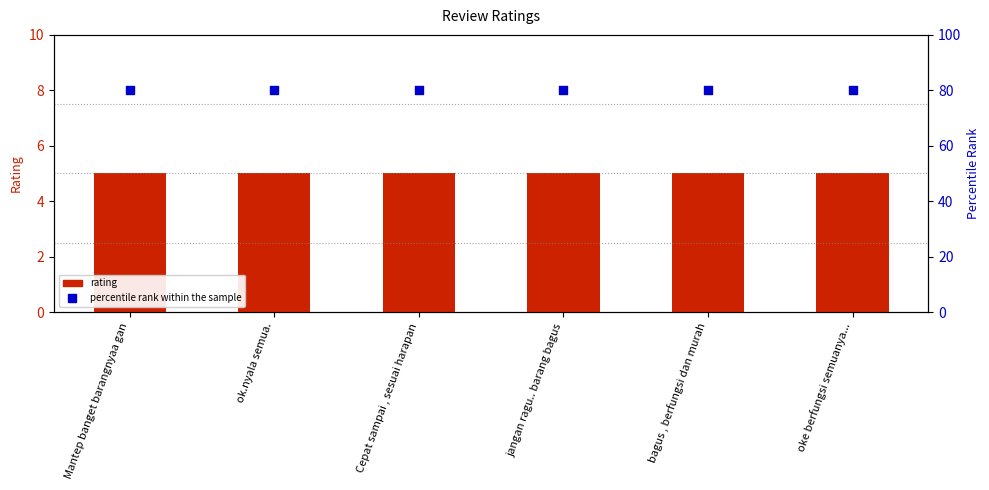

Is the value of percentile rank within the sample at Cepat sampai , sesuai harapan greater than the value of rating at oke berfungsi semuanya...?

Yes